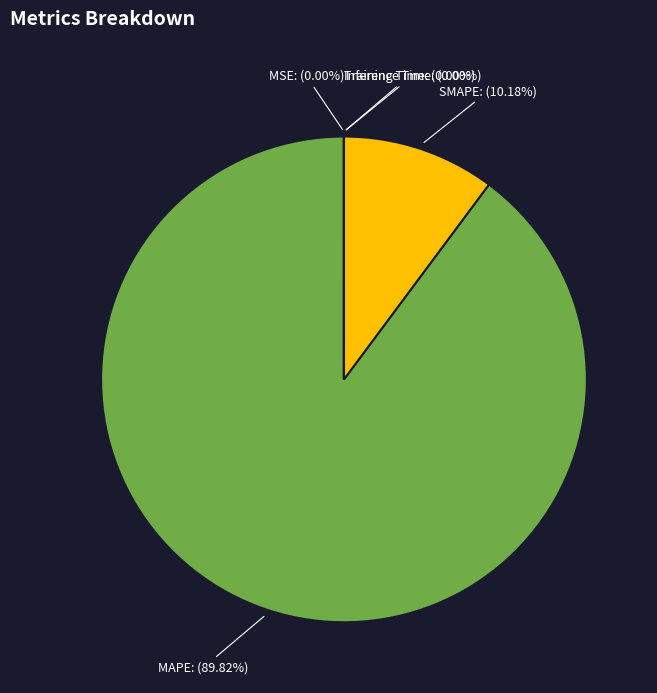

Is it true that SMAPE is 16% of the pie?

False